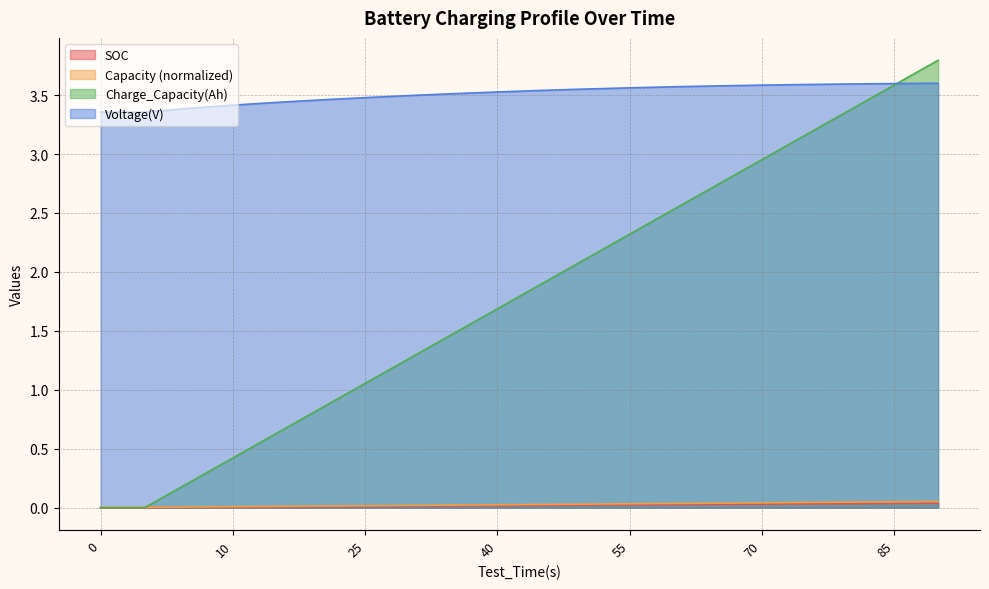

The SOC series shows 0.0 at 35. True or false?

True